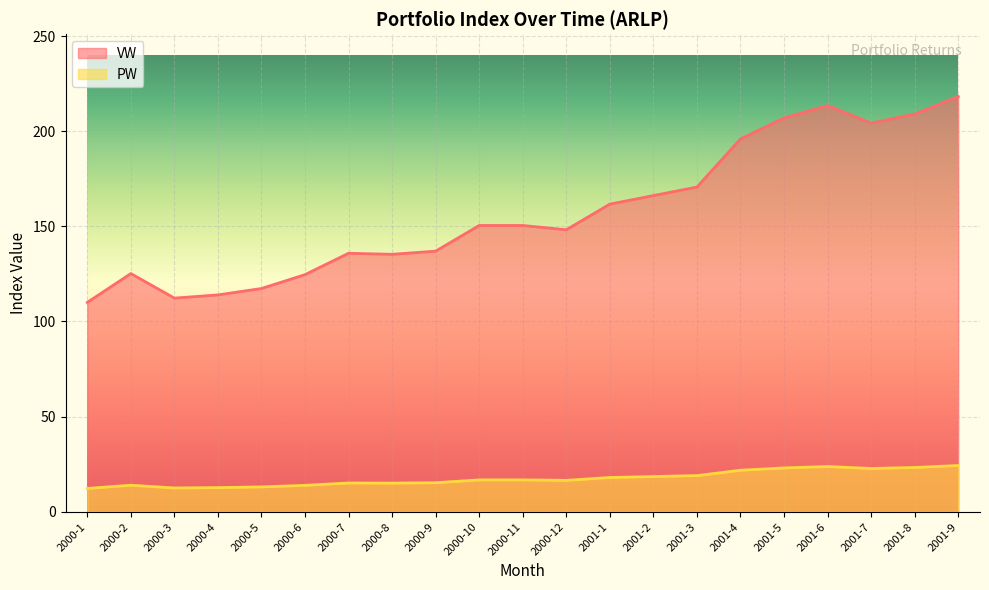

What position from the left is 2000-8?

8